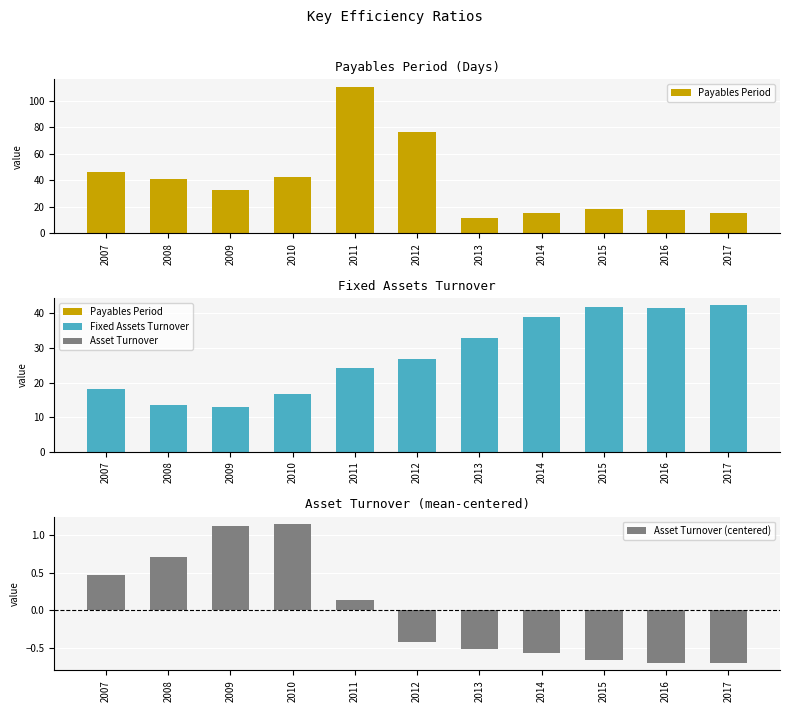

What is the difference between the second highest and minimum values in the Asset Turnover (centered) series?

1.8